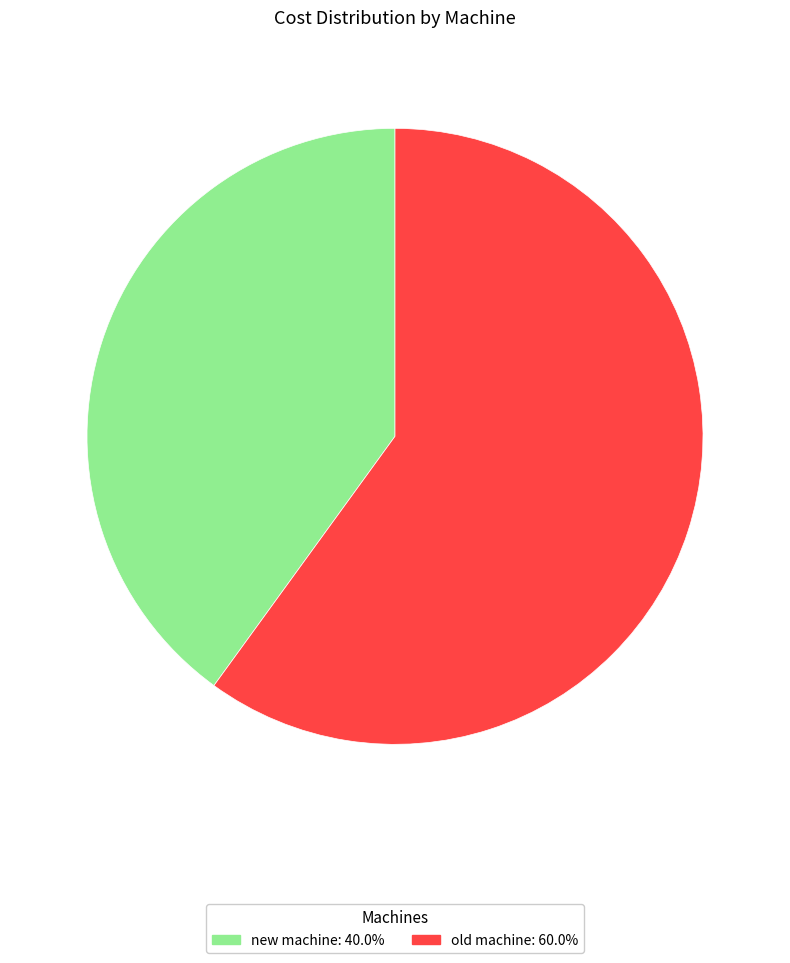

Is the sum of new machine and old machine greater than half?

Yes